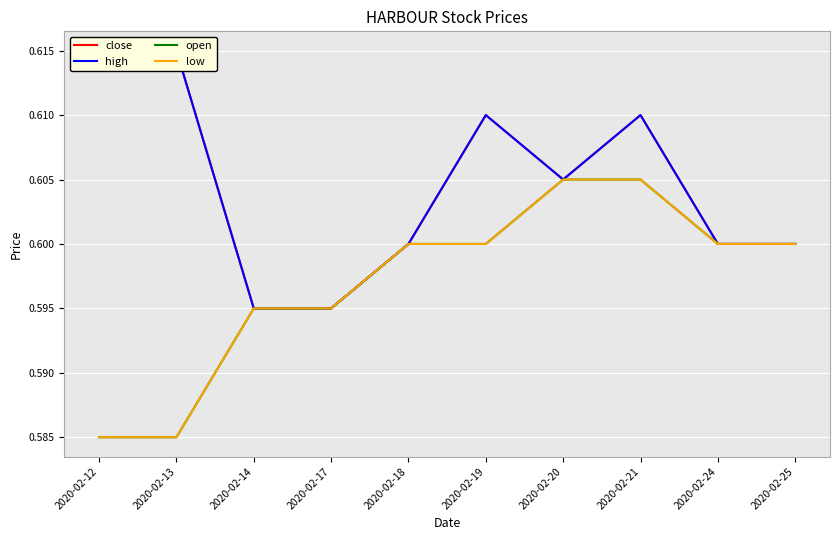

True or false: high and open intersect in this chart.

False